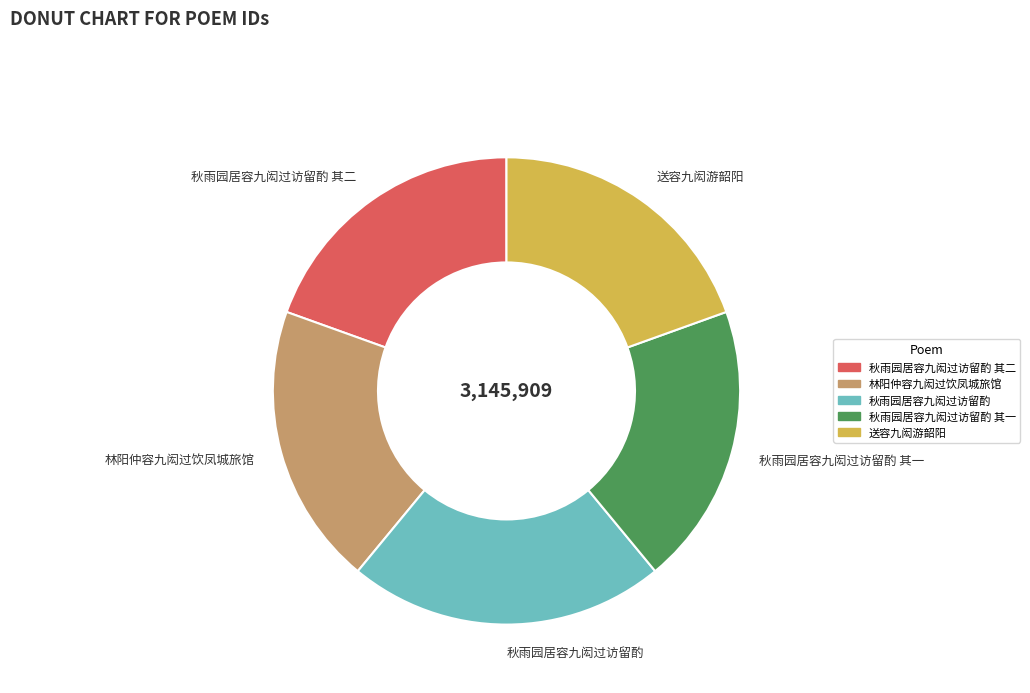

Which slice is the largest?

秋雨园居容九闳过访留酌